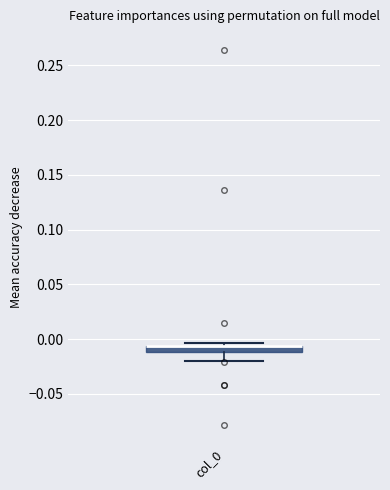

Where is the upper edge of the box for col_0 on the y-axis? The values are not printed on the chart, so give them approximately, as read against the axis.

-0.005